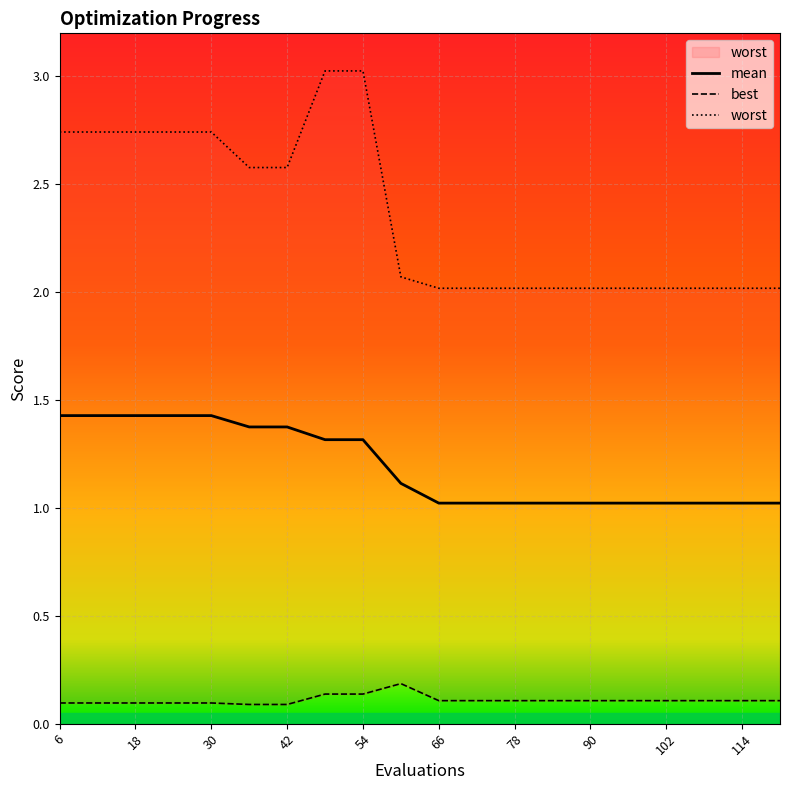

Which series has the largest range (max minus min)?

worst